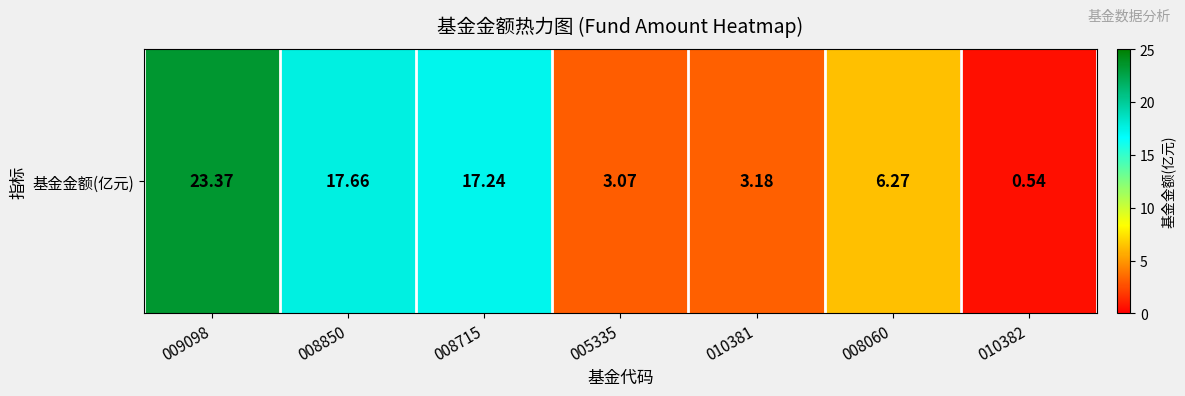

How many categories are shown in the chart?

7